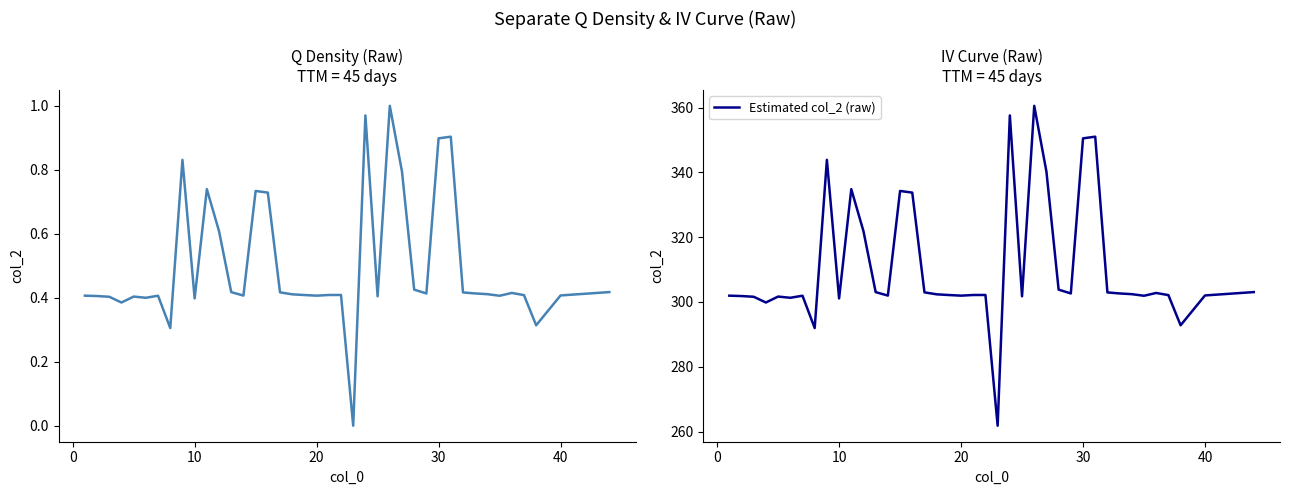

What is the value of the col_2 (normalized) point at the 15th from the left?

0.7